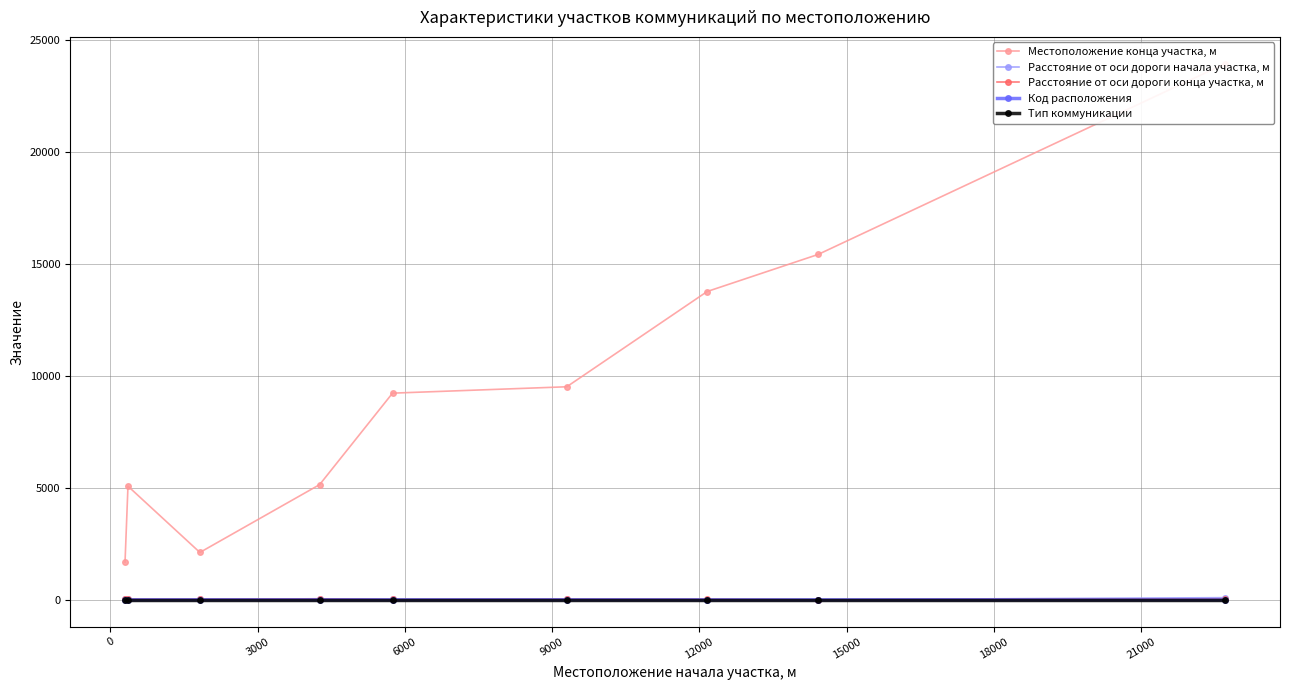

At how many categories does at least one series exceed 3894?

7